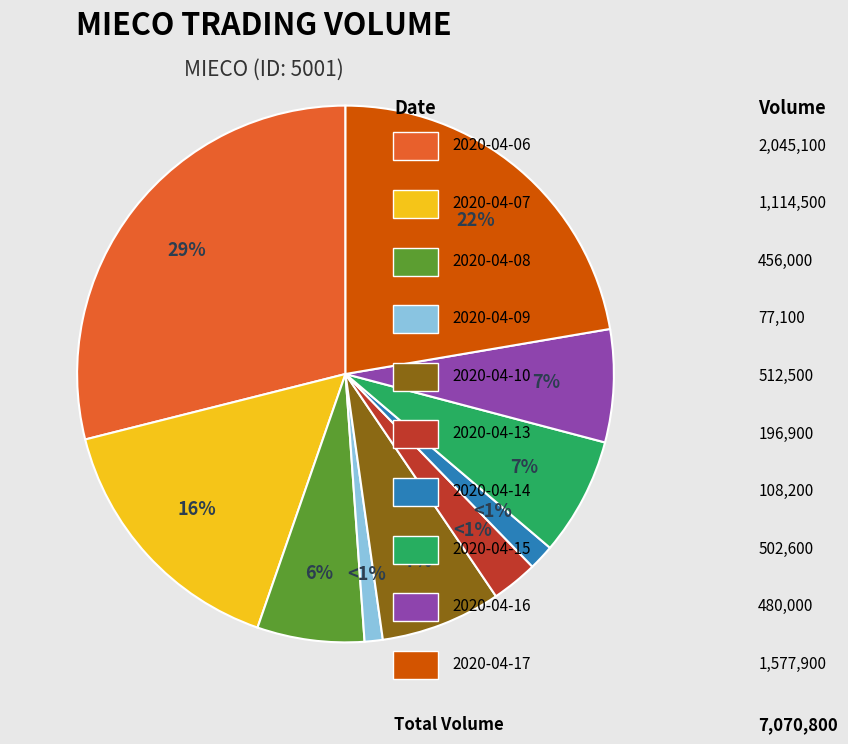

Is there any slice that represents more than half of the pie?

No